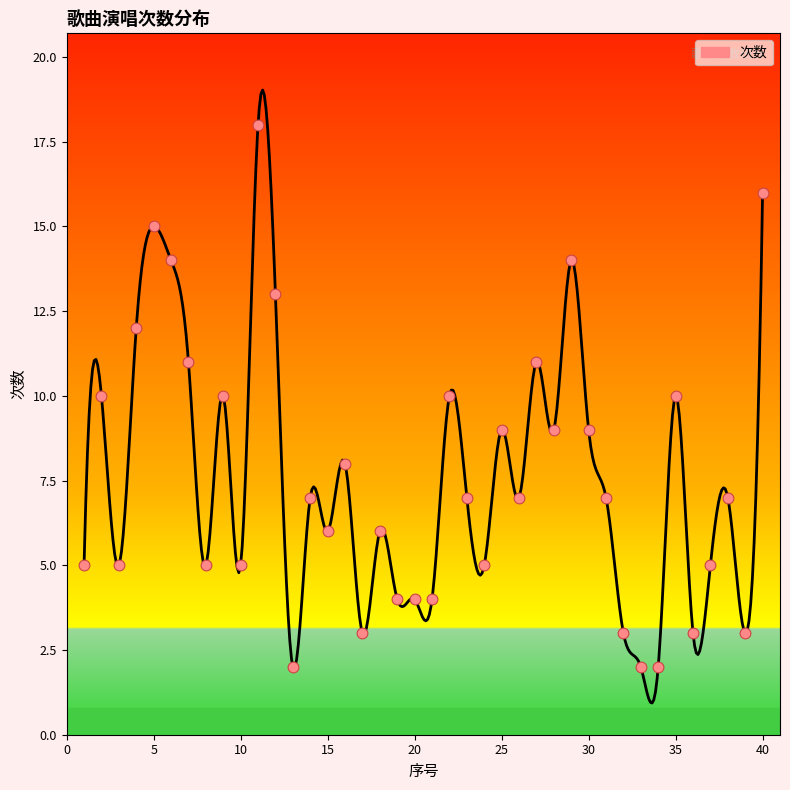

Approximately how many times larger is the value at 15 compared to 23?

0.9